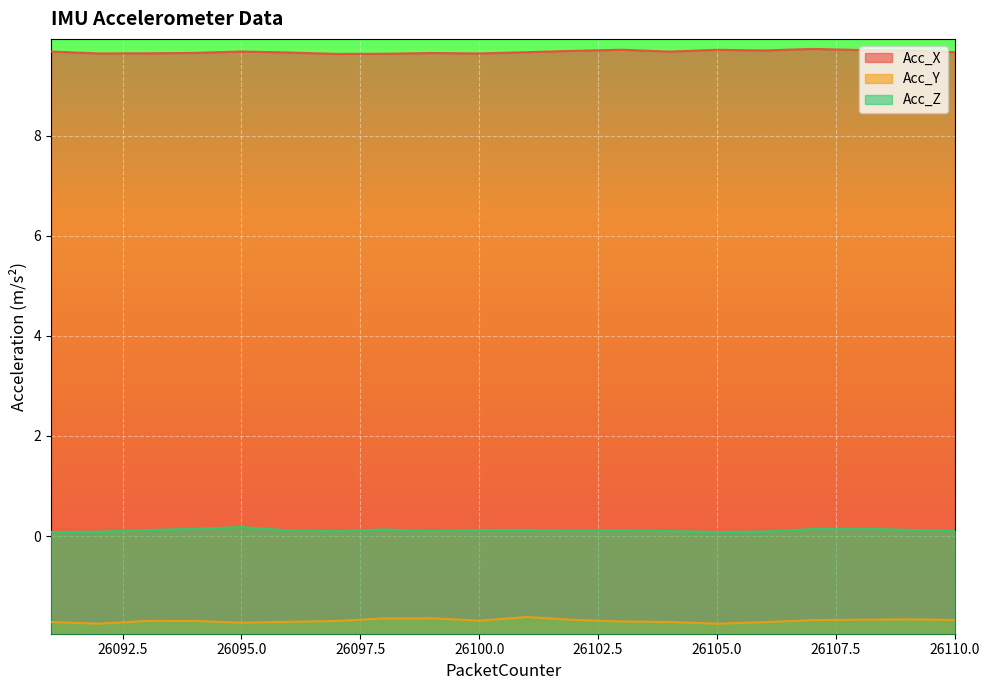

What are all the series names shown in the legend?

Acc_X, Acc_Y, Acc_Z